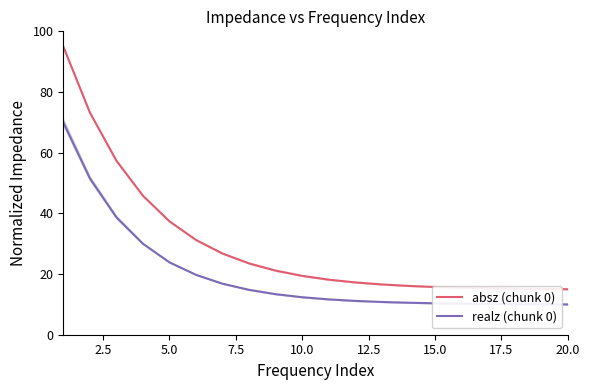

How many distinct data groups are displayed?

2